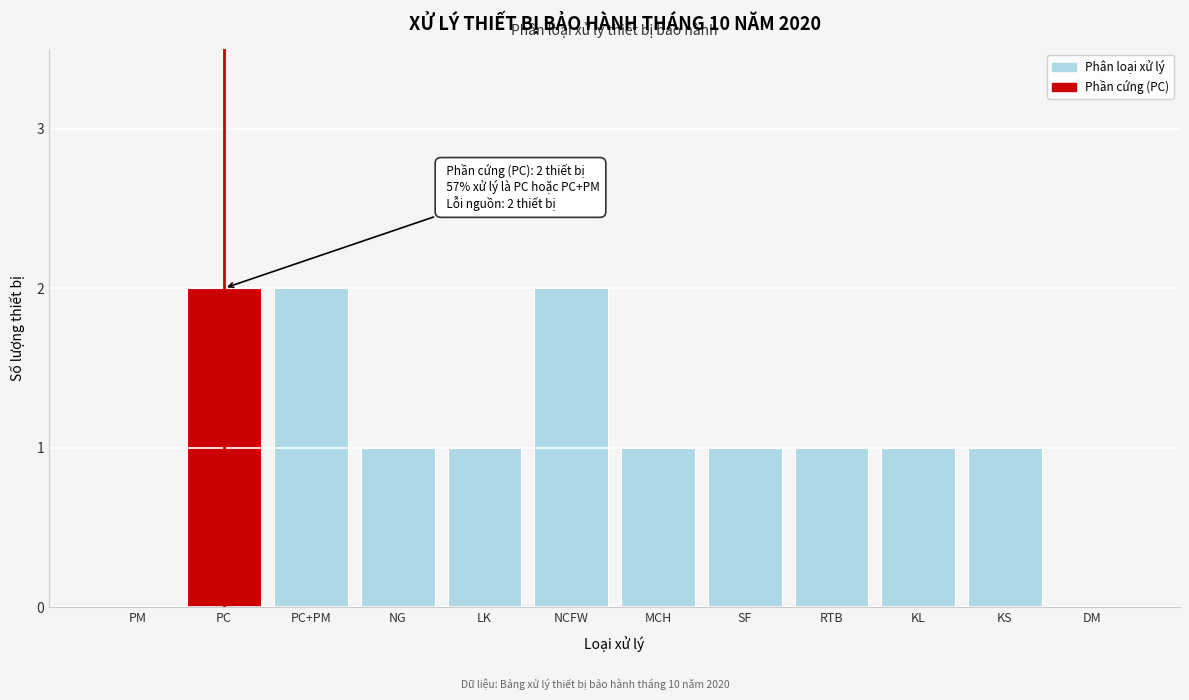

Reading left to right, extract all data points from this chart.

PM=0	PC=2	PC+PM=2	NG=1	LK=1	NCFW=2	MCH=1	SF=1	RTB=1	KL=1	KS=1	DM=0